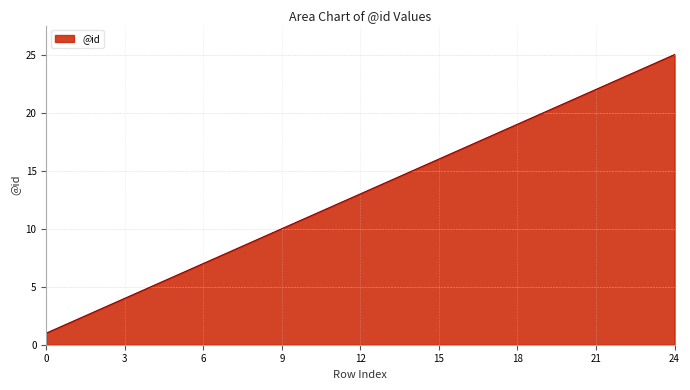

What is the difference between the maximum and minimum values?

24